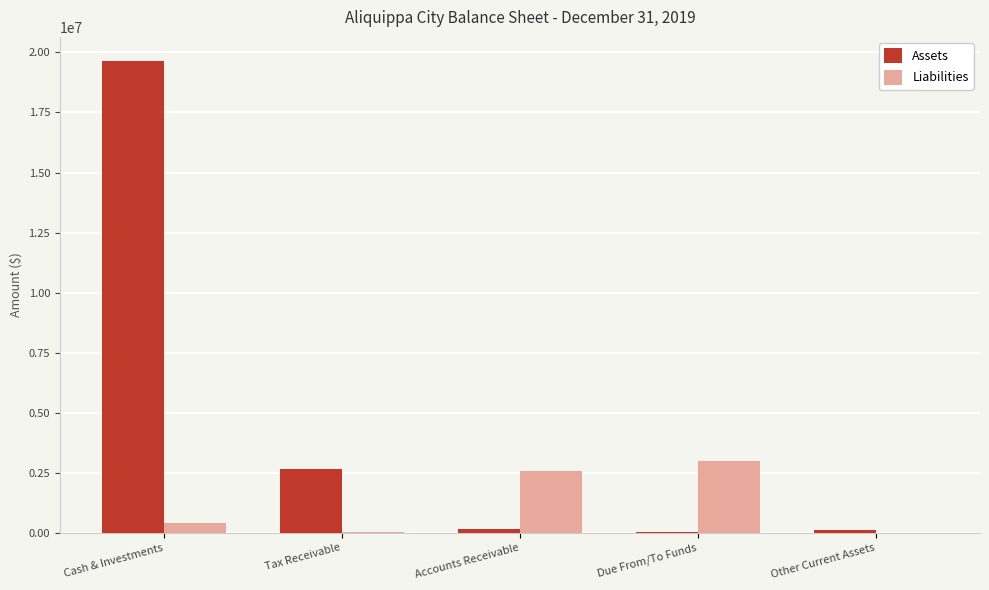

True or false: Liabilities has a value of 5276714 at Due From/To Funds.

False